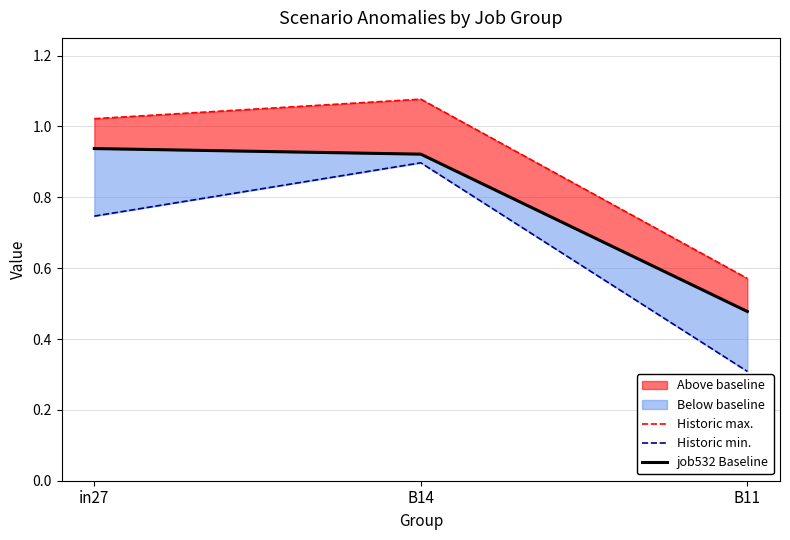

Rank the series by their maximum value, from highest to lowest.

Historic max., job532 Baseline, Historic min.